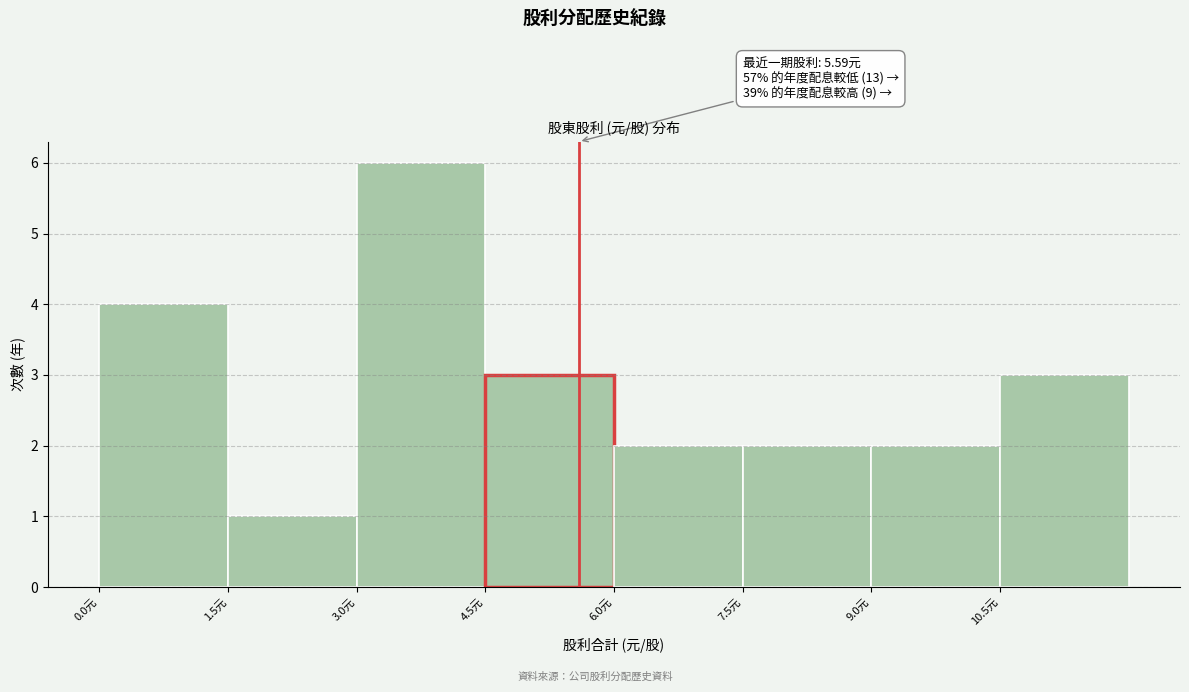

Which range on the x-axis has the tallest bar?

3.0 to 4.5